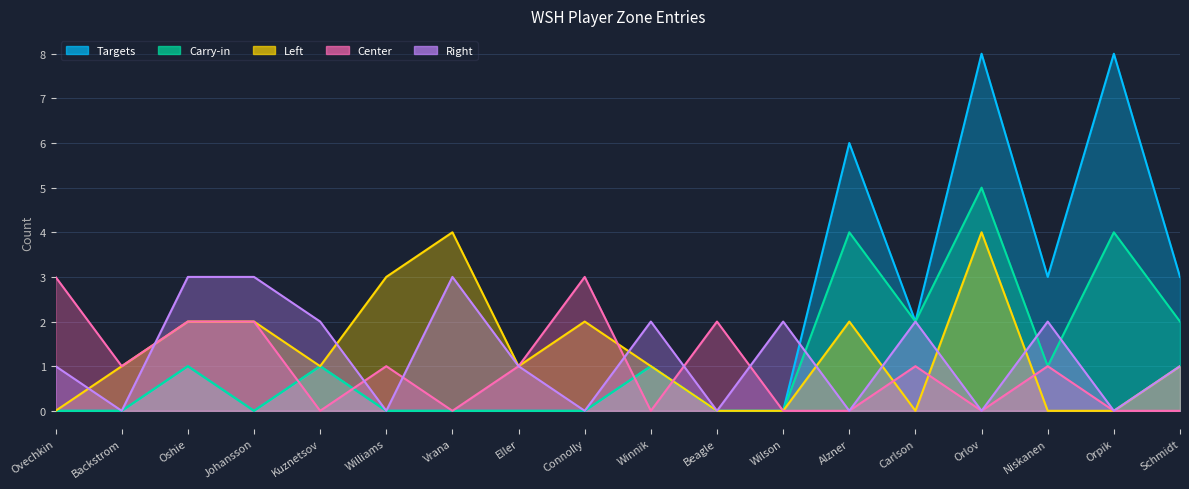

Count the number of data series in this chart.

5